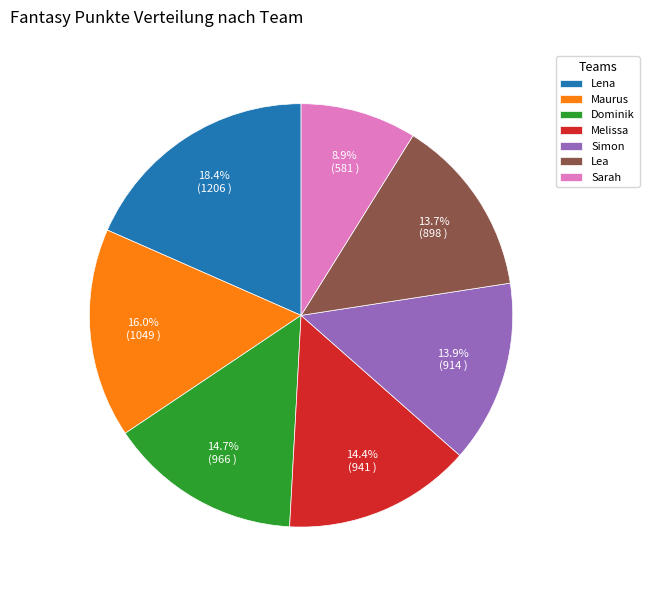

Which slice is the largest?

Lena